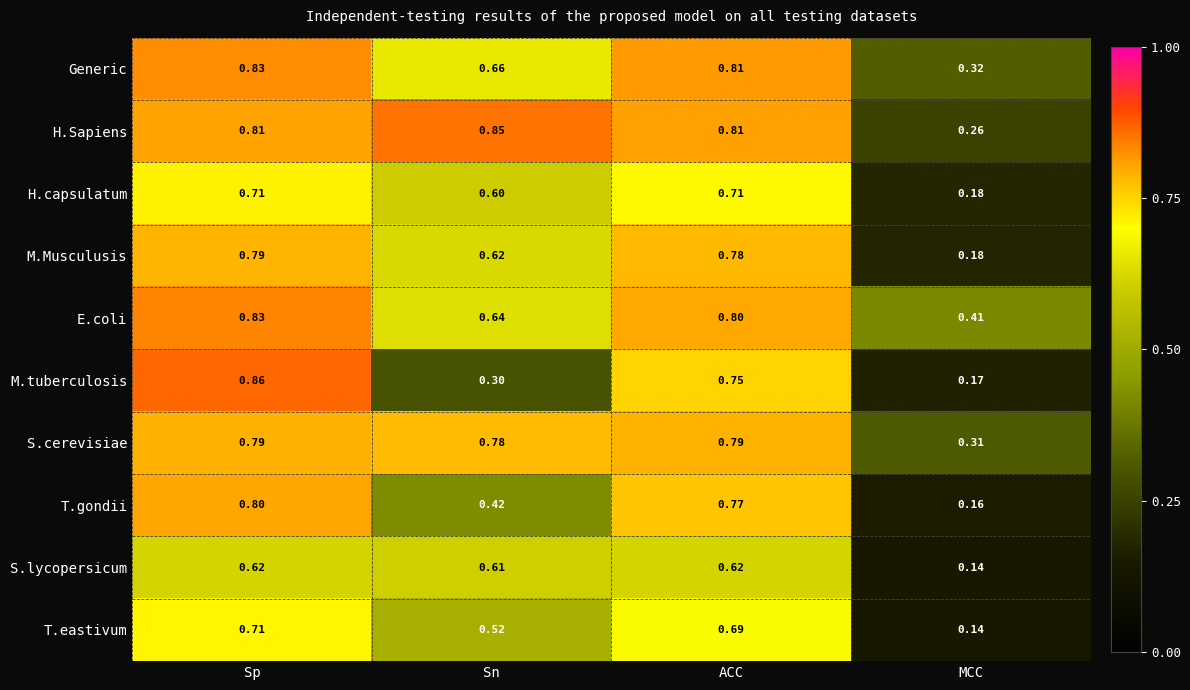

Where is Generic nearest to the value 0?

MCC